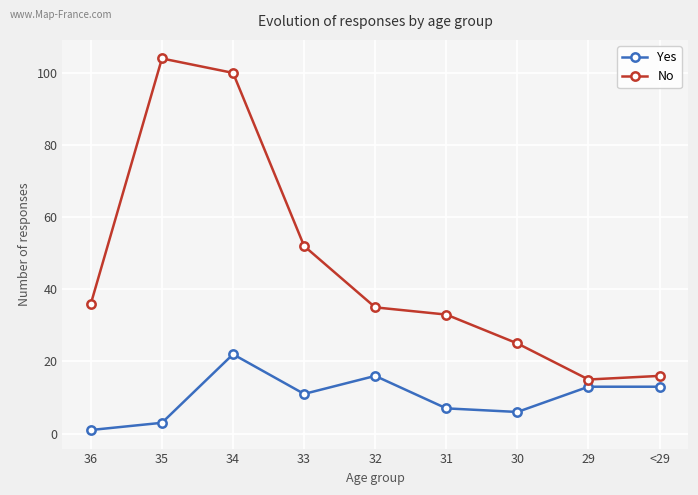

What are all the series names shown in the legend?

Yes, No